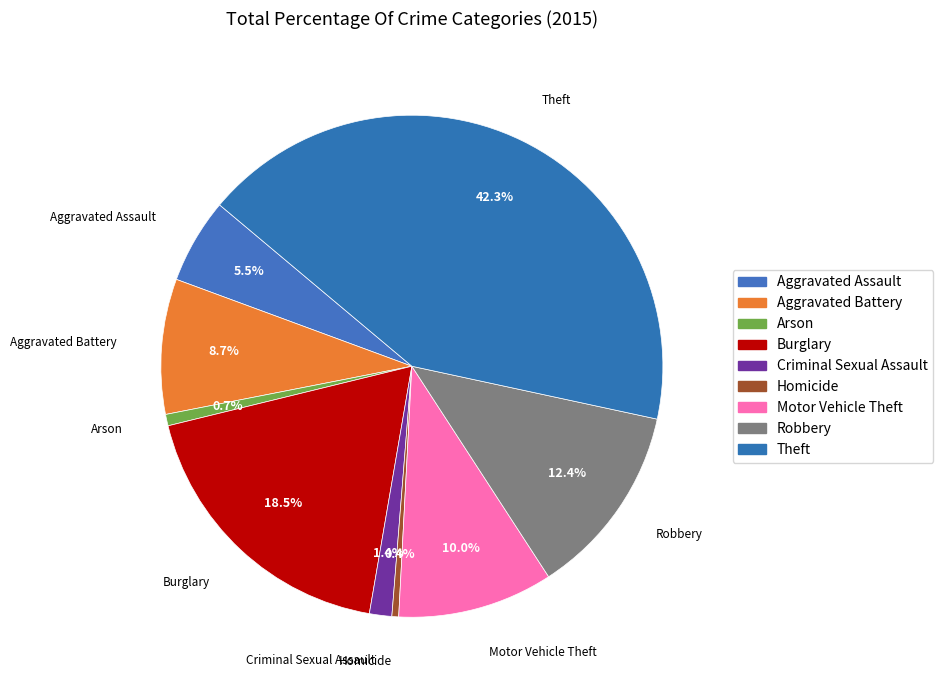

Which has a higher value, Aggravated Battery or Robbery?

Robbery